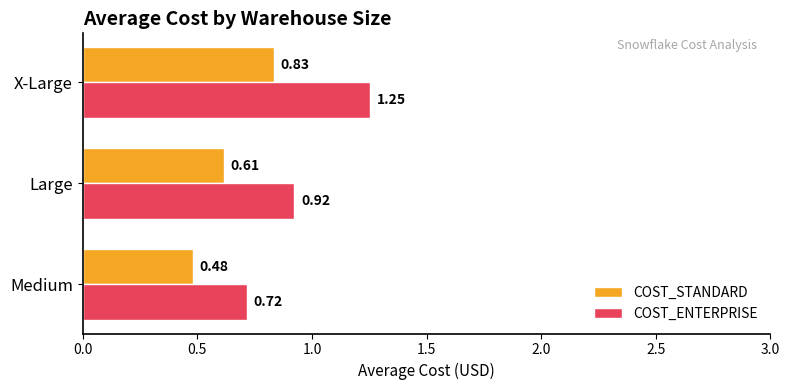

Rank the series by their maximum value, from highest to lowest.

COST_ENTERPRISE, COST_STANDARD